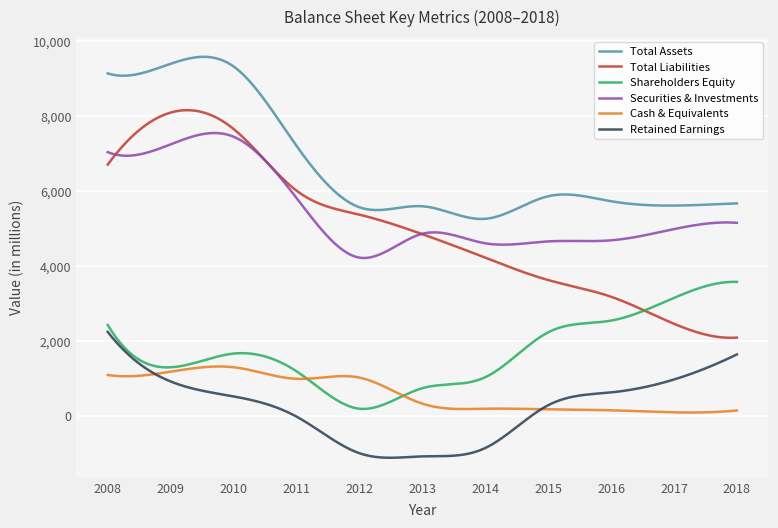

What is the minimum value shown in the chart?

-1111.4